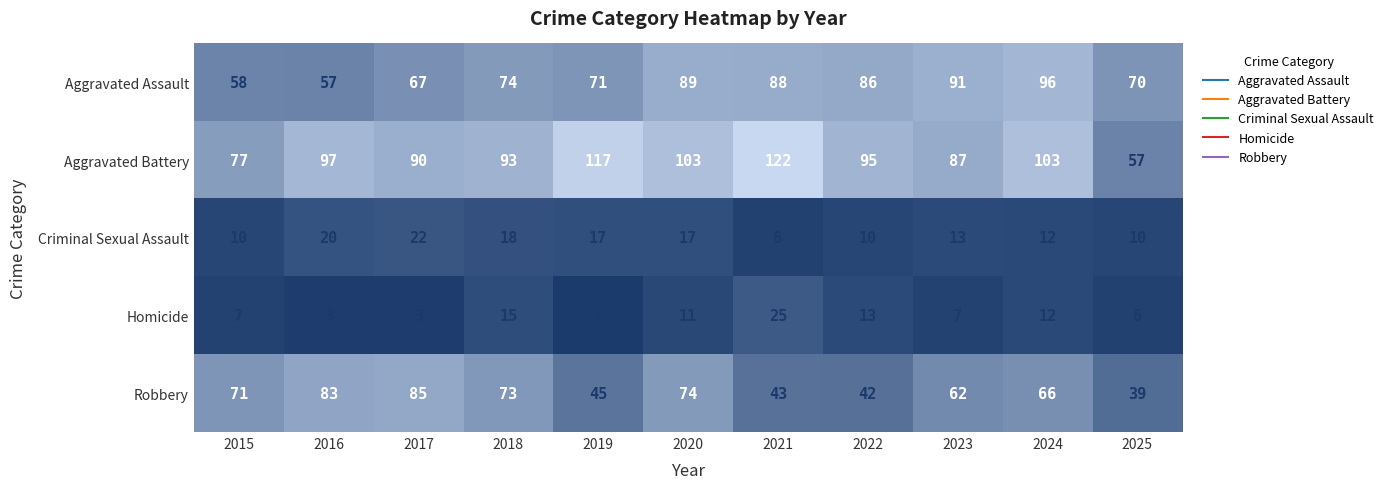

How many categories are shown in the chart?

11